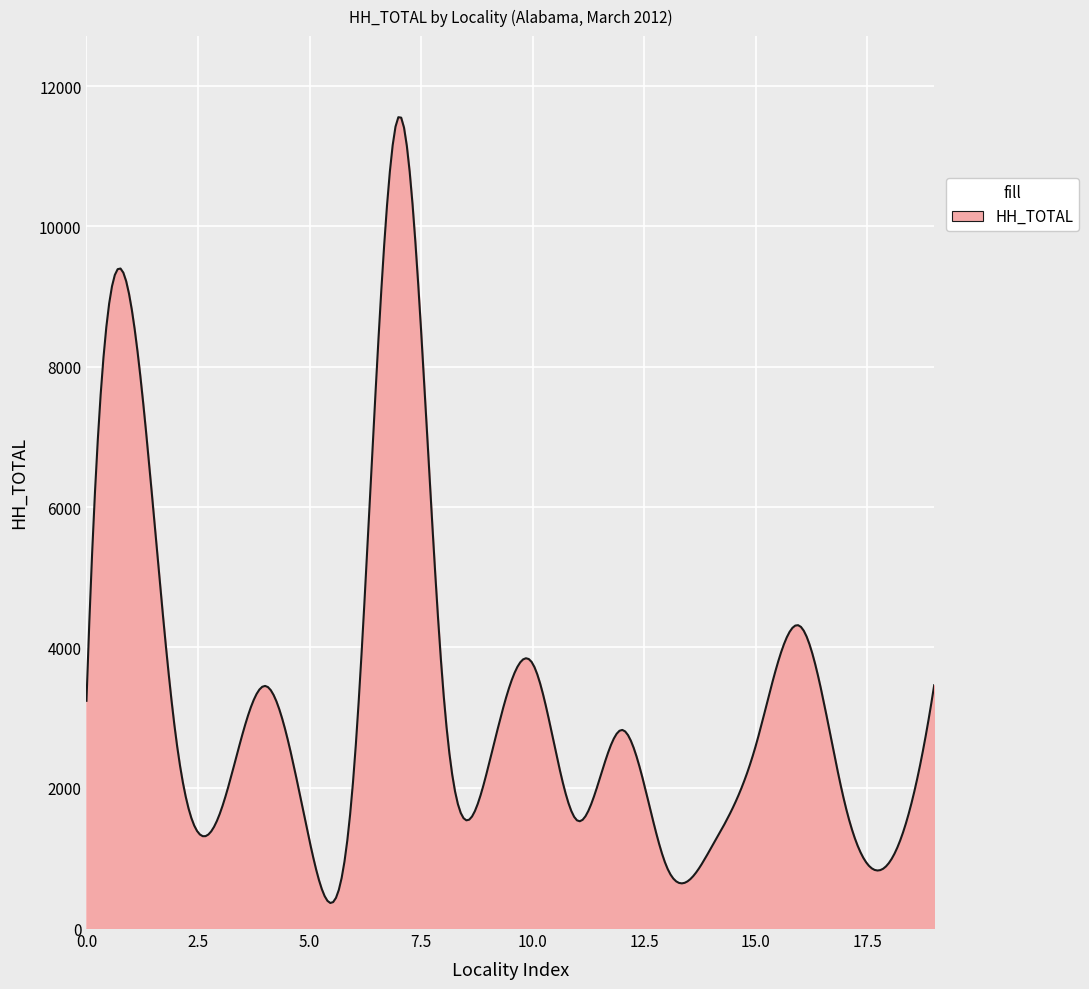

What is the greatest value displayed?

11557.5